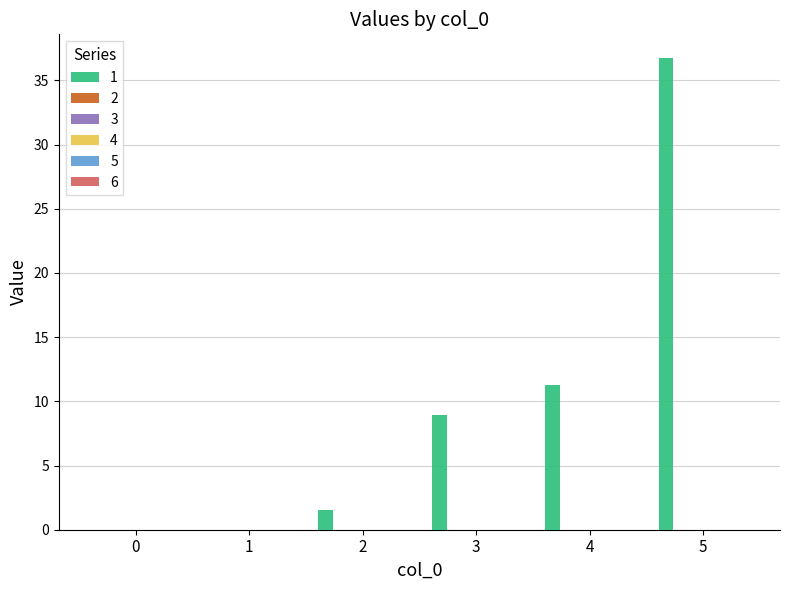

What is the sum of all values?

58.5